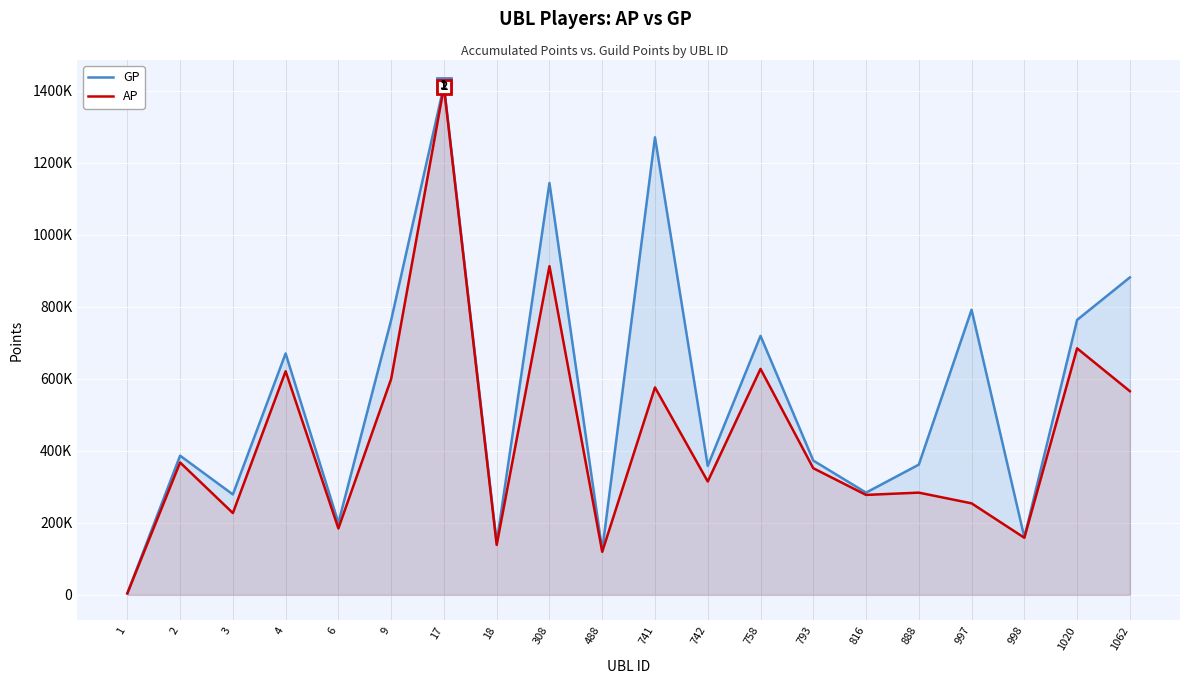

True or false: GP has more than 1 interior local peaks.

True